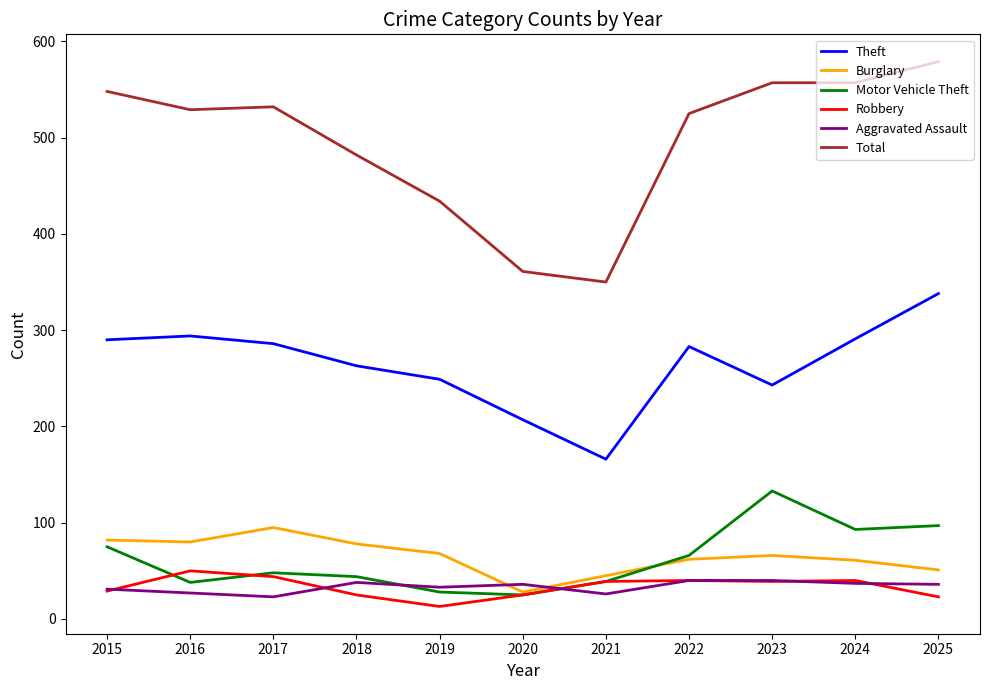

Where does the Aggravated Assault series first go above 36?

2018